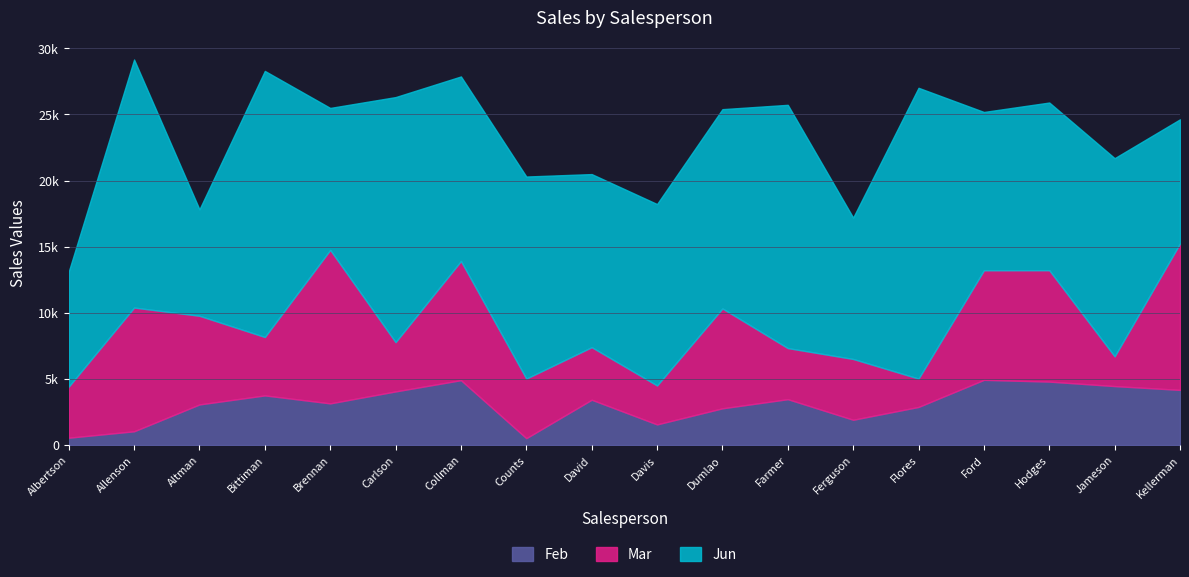

List the series in order of their peak value, highest first.

Jun, Mar, Feb